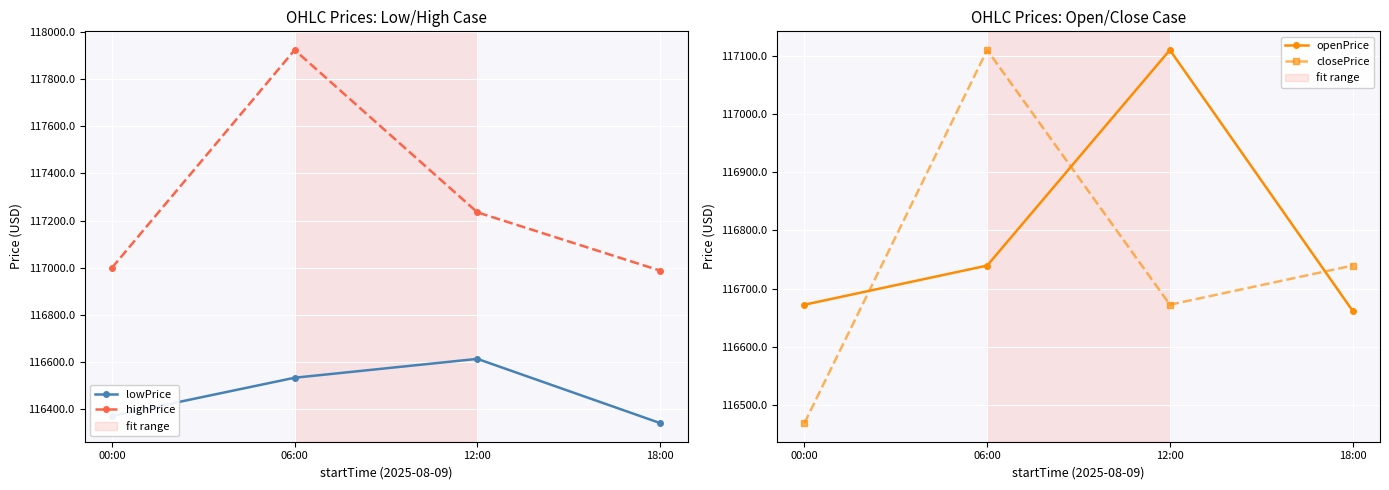

Rank the series at 06:00 from lowest to highest value.

lowPrice, openPrice, closePrice, highPrice